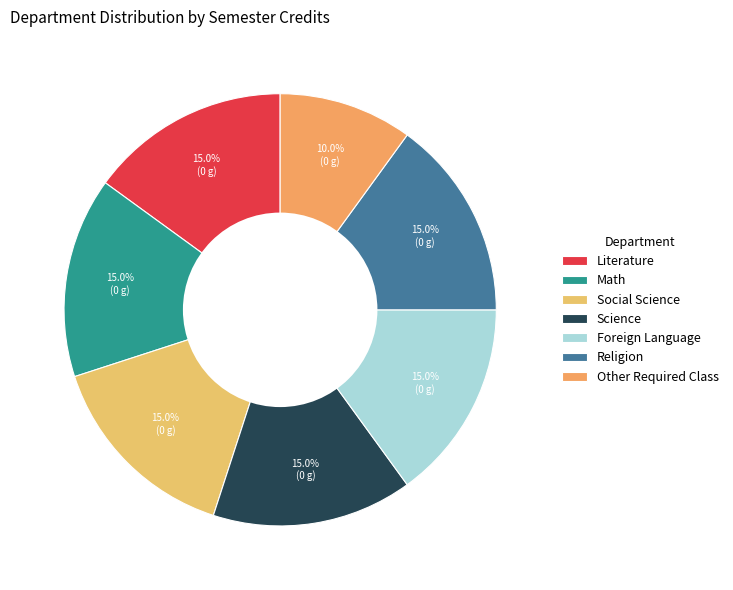

To the nearest percent, what portion does Math represent?

15%